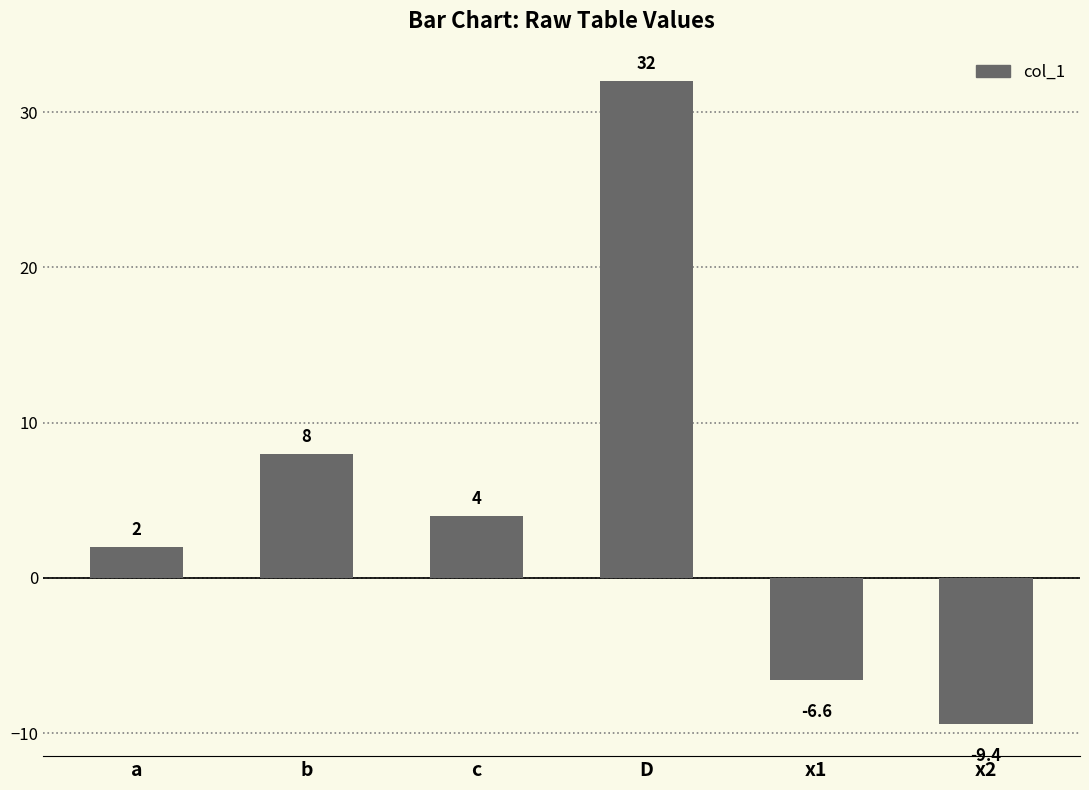

What is the change in value from D to x1?

-38.6